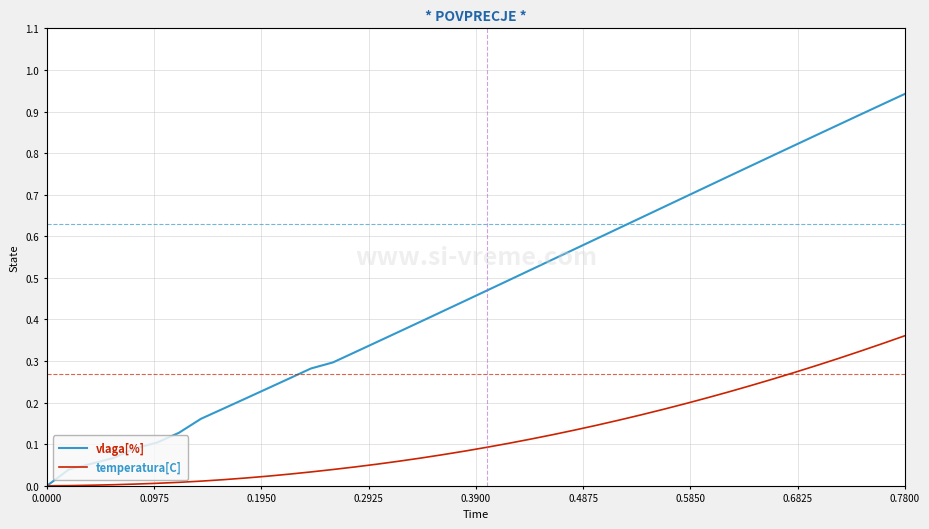

Which series has the largest total across all categories?

vlaga[%]